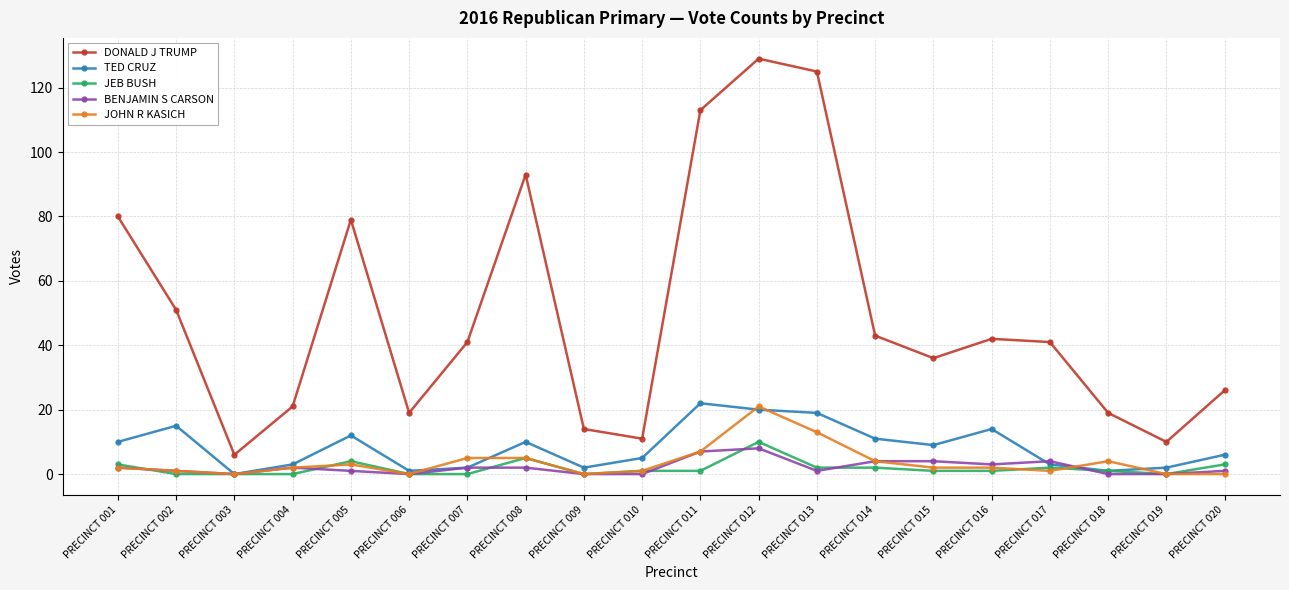

What is the difference between the maximum and minimum values in the BENJAMIN S CARSON series?

8